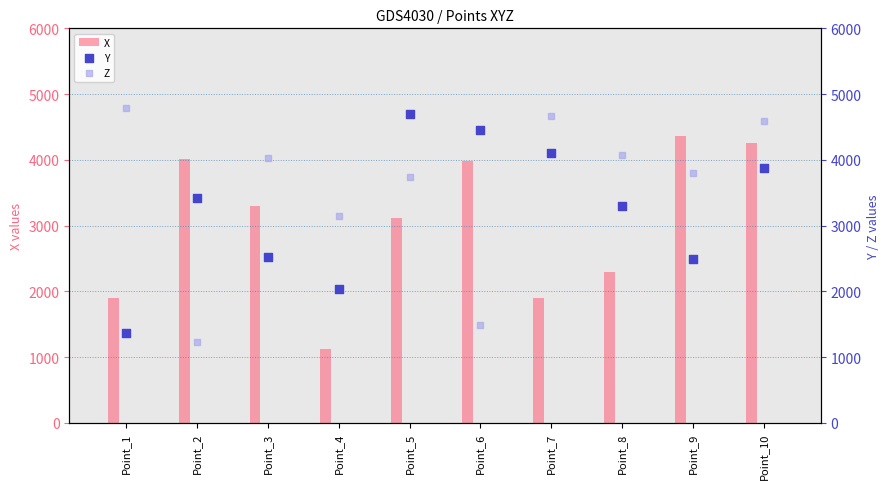

What are all the series names shown in the legend?

X, Y, Z